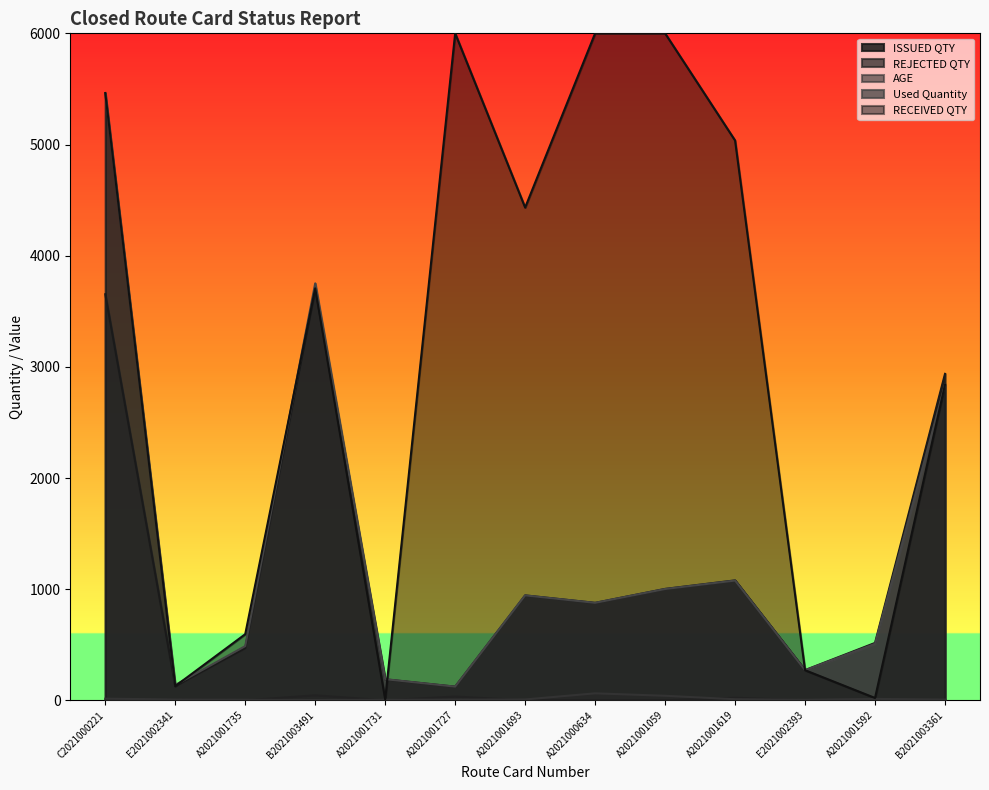

Where is REJECTED QTY nearest to the value 22?

A2021001619